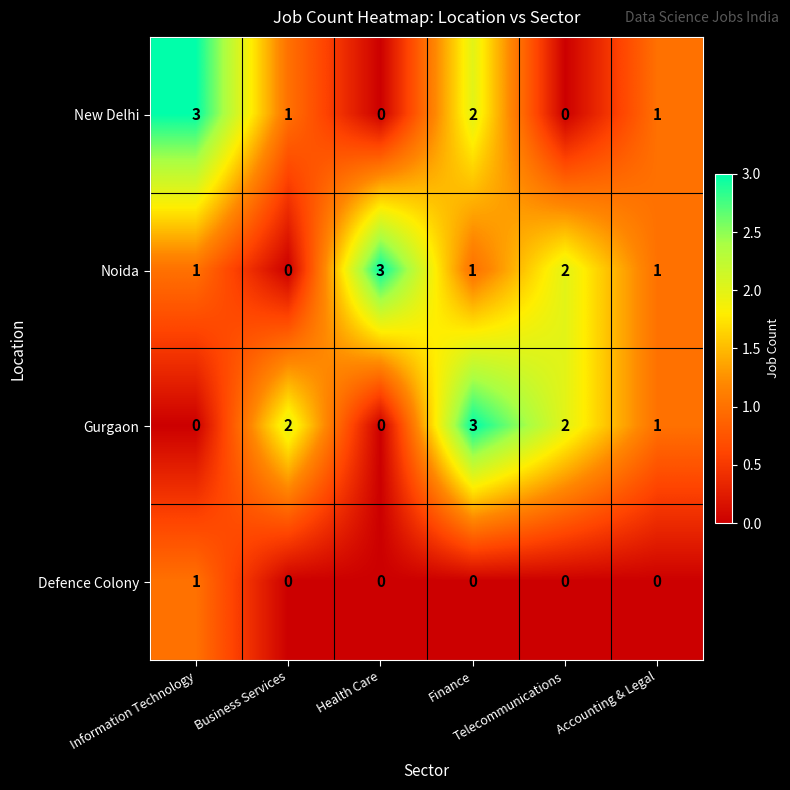

Count the Gurgaon values in the range 0 to 2.

5